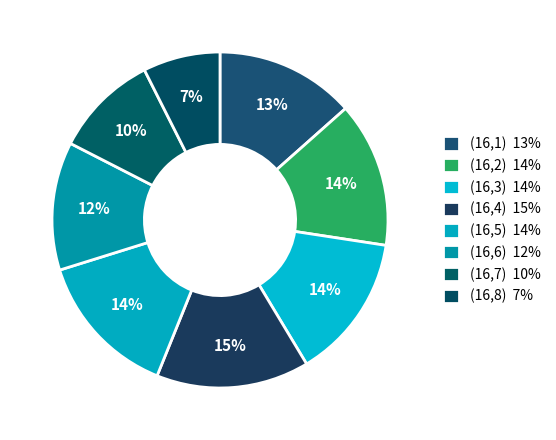

Does any single category account for the majority?

No